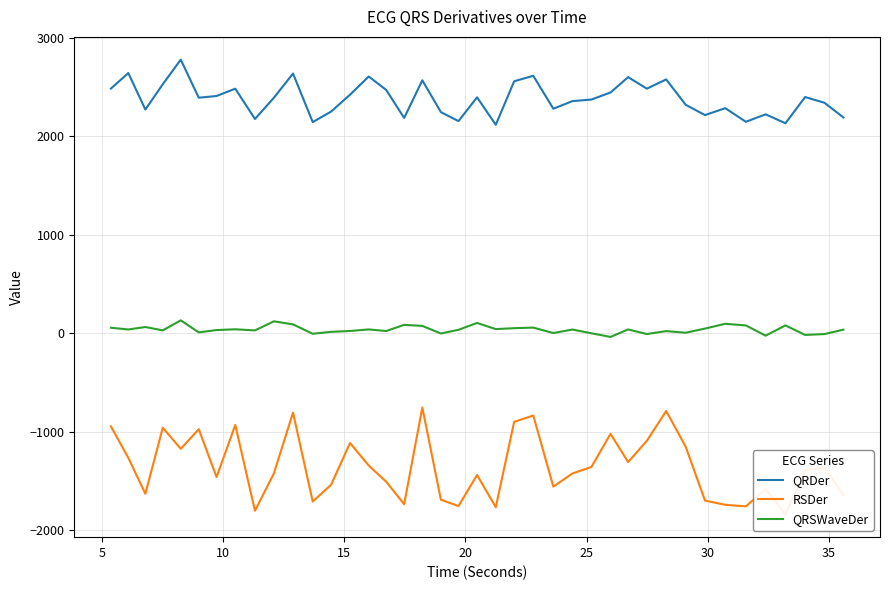

What is the minimum value shown in the chart?

-1839.4